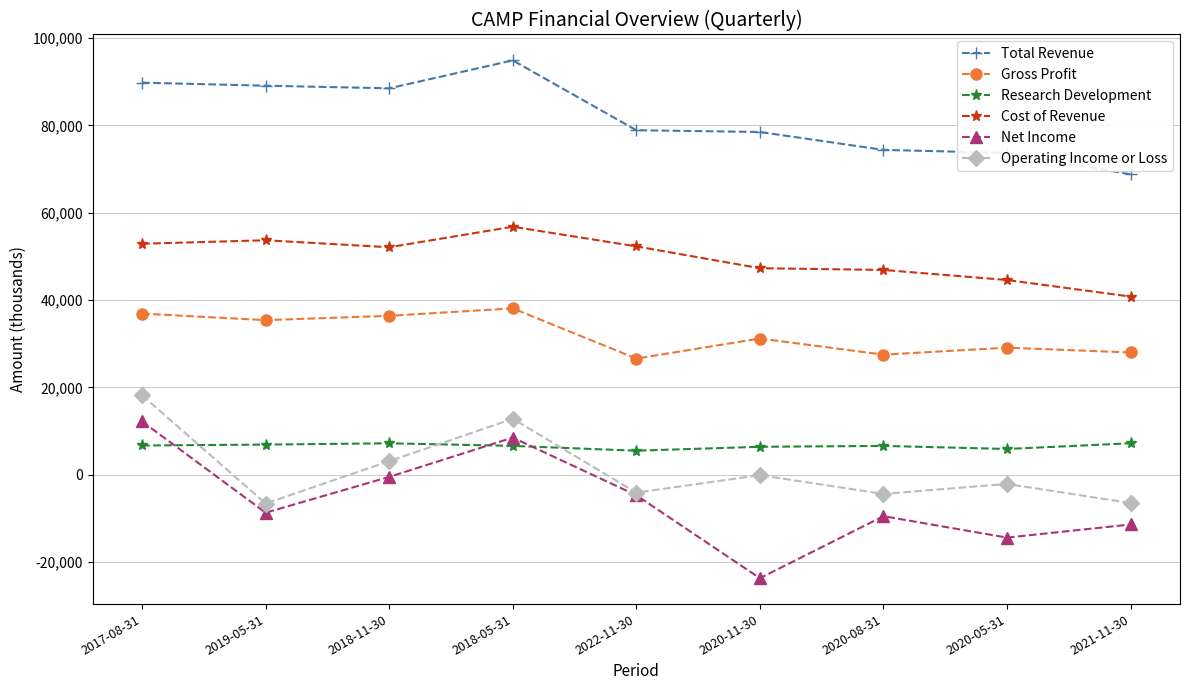

Is it true that Total Revenue equals 120619 at 2021-11-30?

False